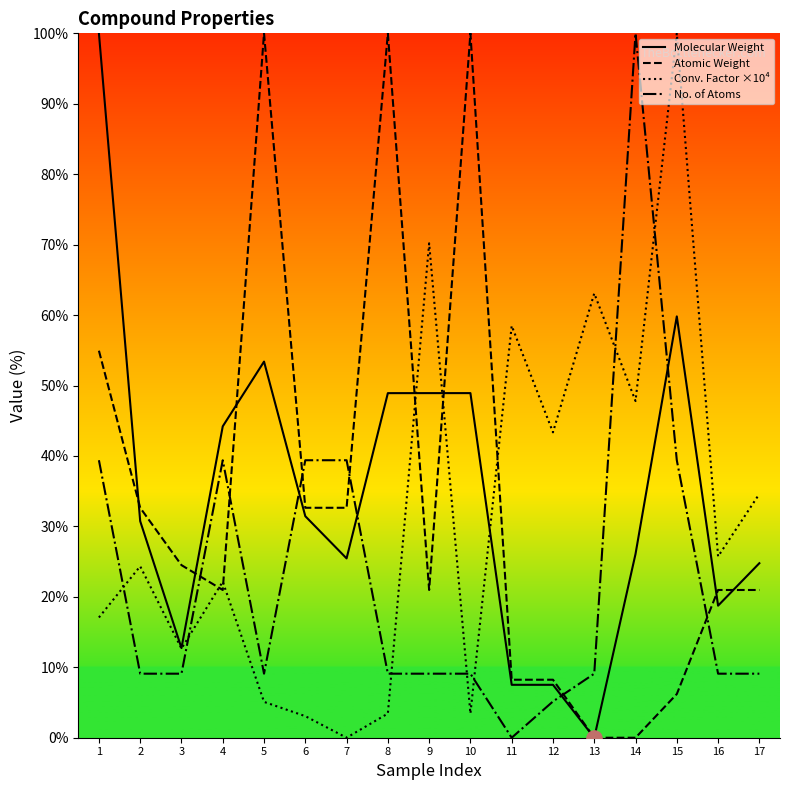

What is the total value across all series at 3?

59.0